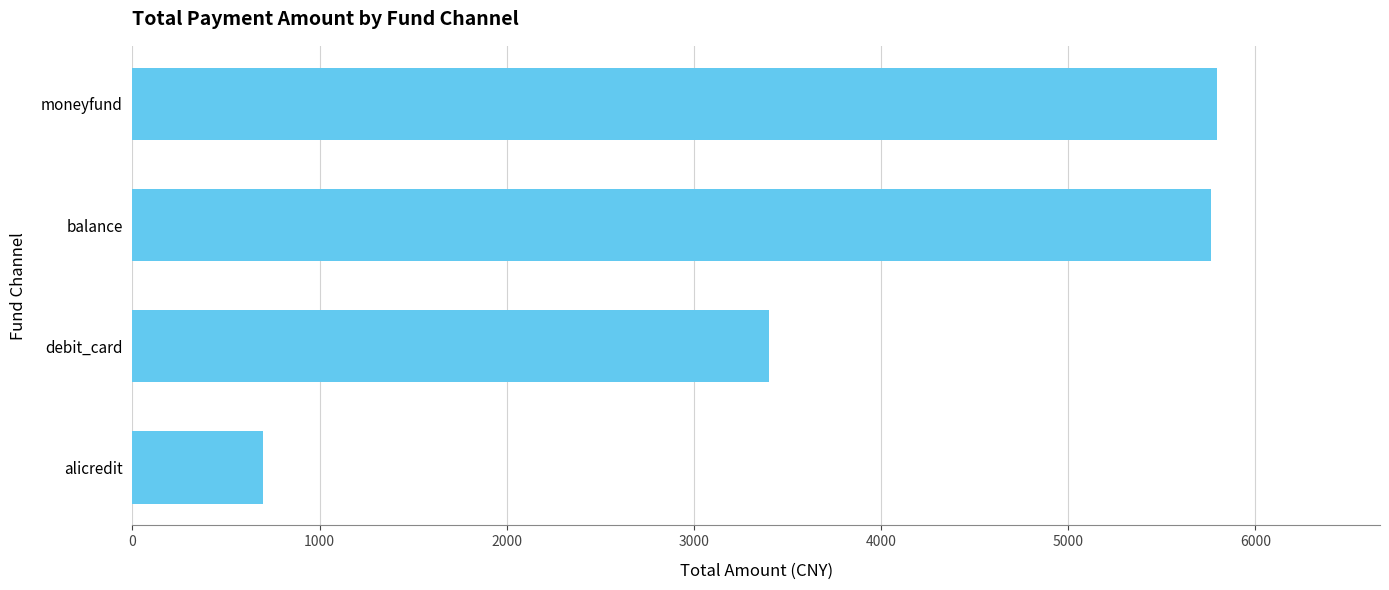

What is the sum of the values at alicredit and balance?

6464.0